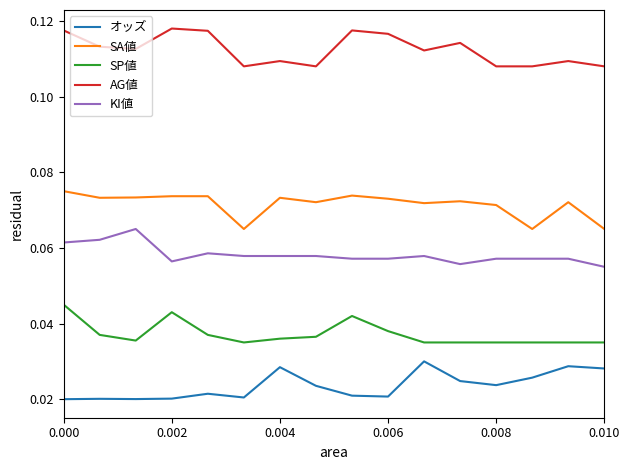

List the series in order of their peak value, highest first.

AG値, SA値, KI値, SP値, オッズ